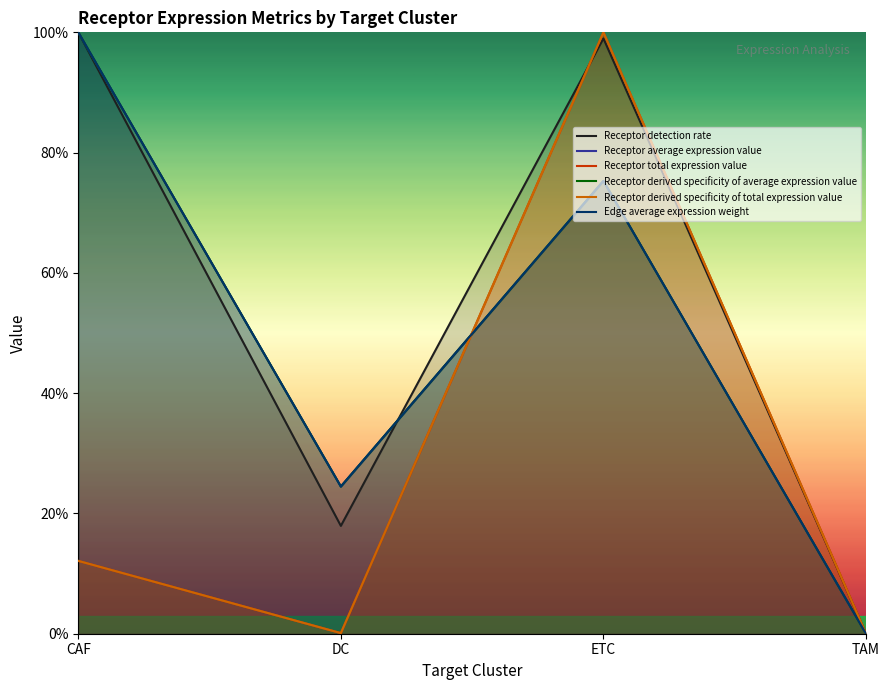

Which series has the largest total across all categories?

Receptor detection rate